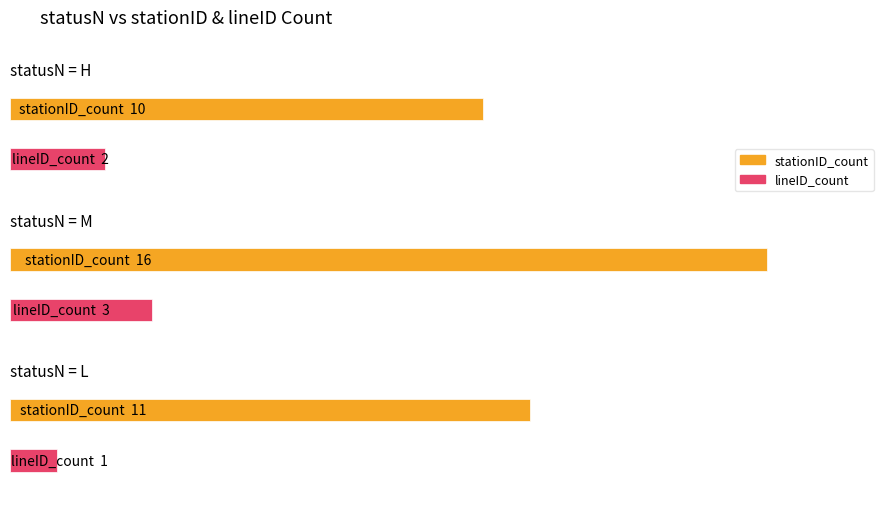

Where is stationID_count nearest to the value 13?

L